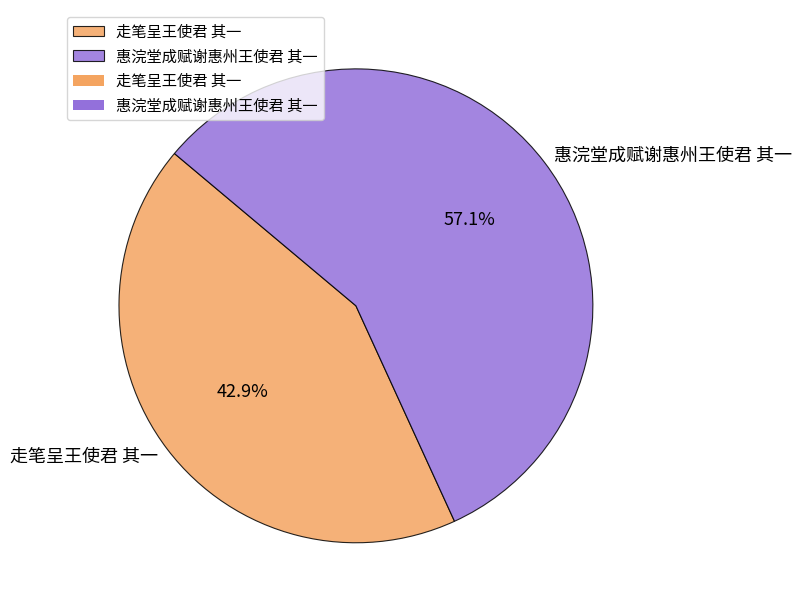

Is there a majority slice in this chart?

Yes